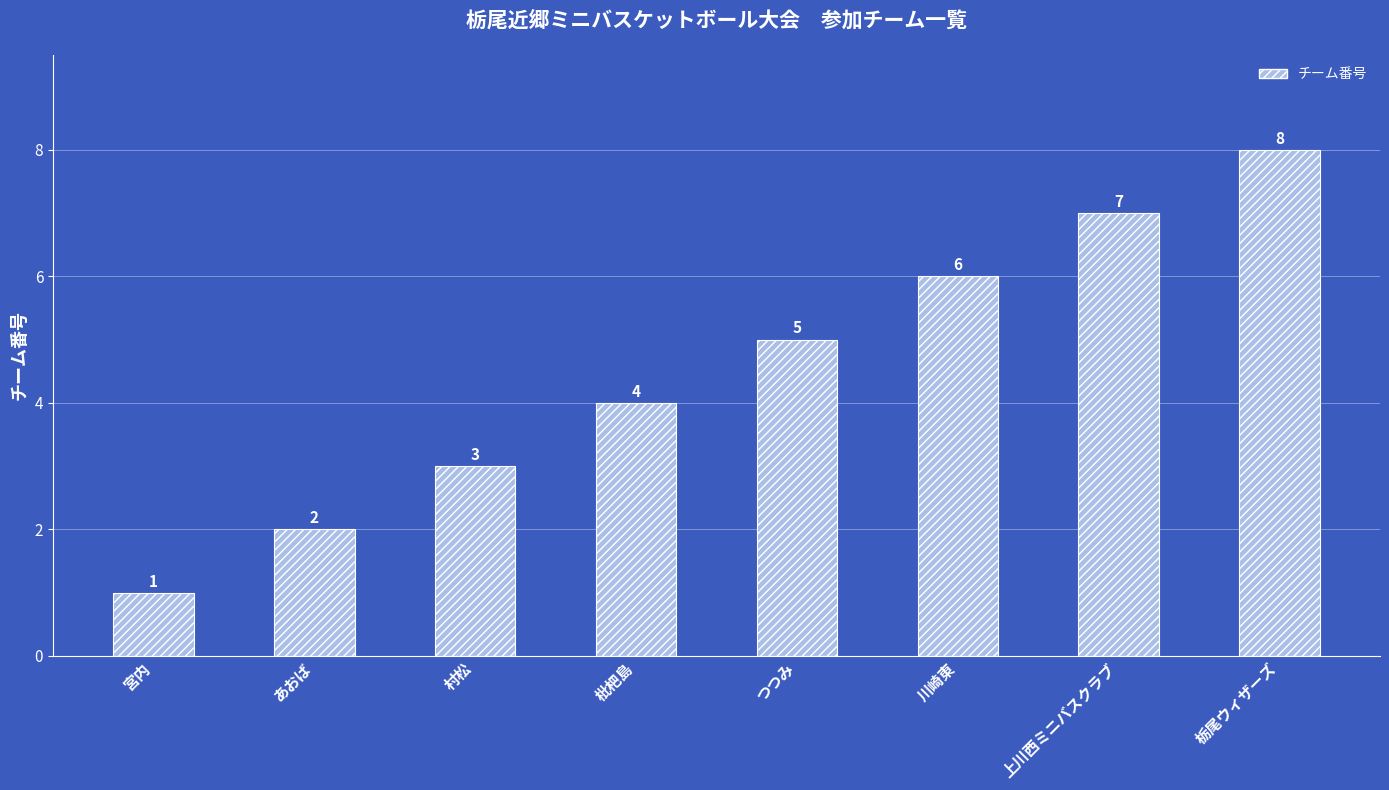

The chart shows a value of 11 at 川崎東. True or false?

False